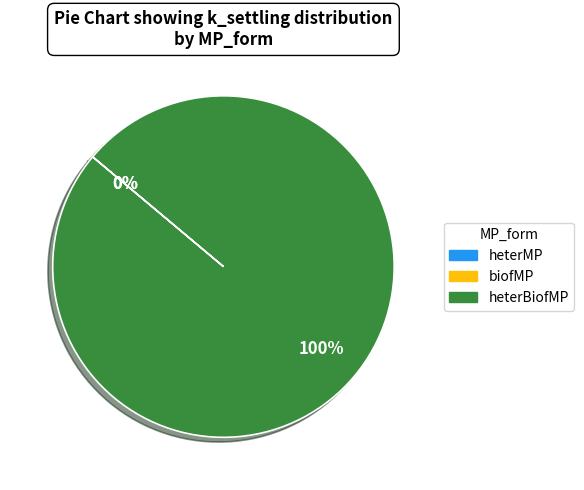

To the nearest percent, what is the difference between the largest and smallest slice percentages?

100%